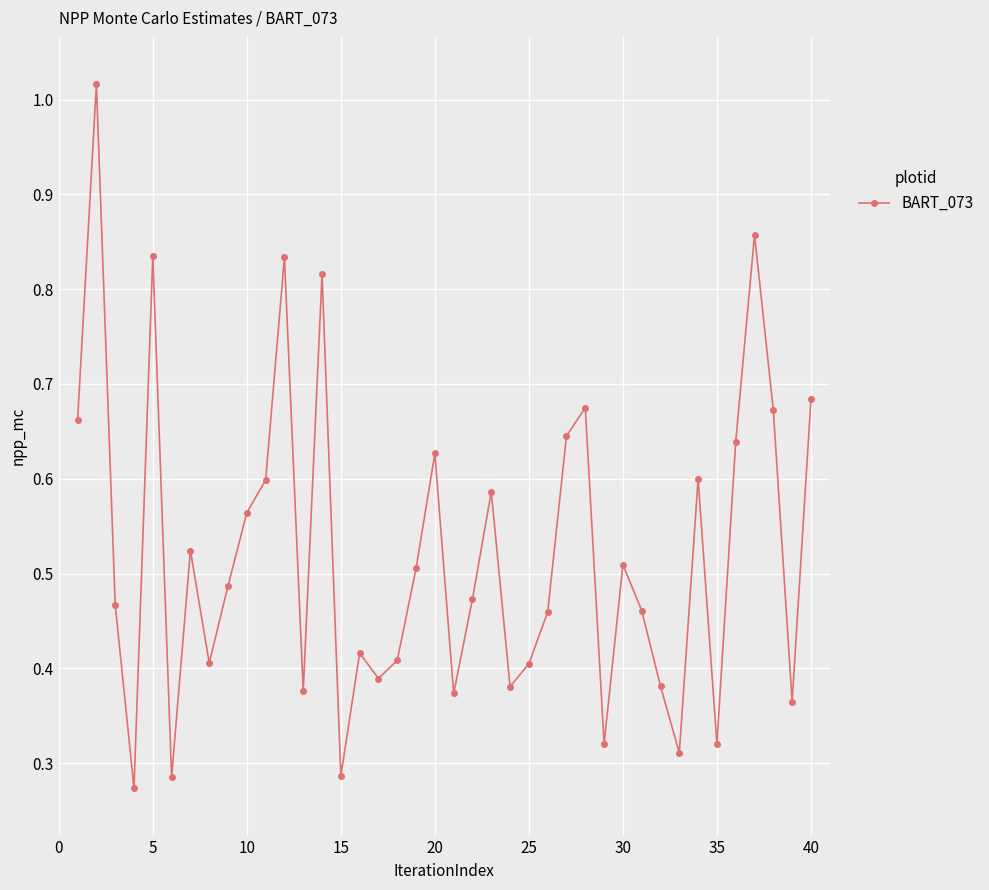

How many interior local valleys (lower than both neighbors) does the data have?

12